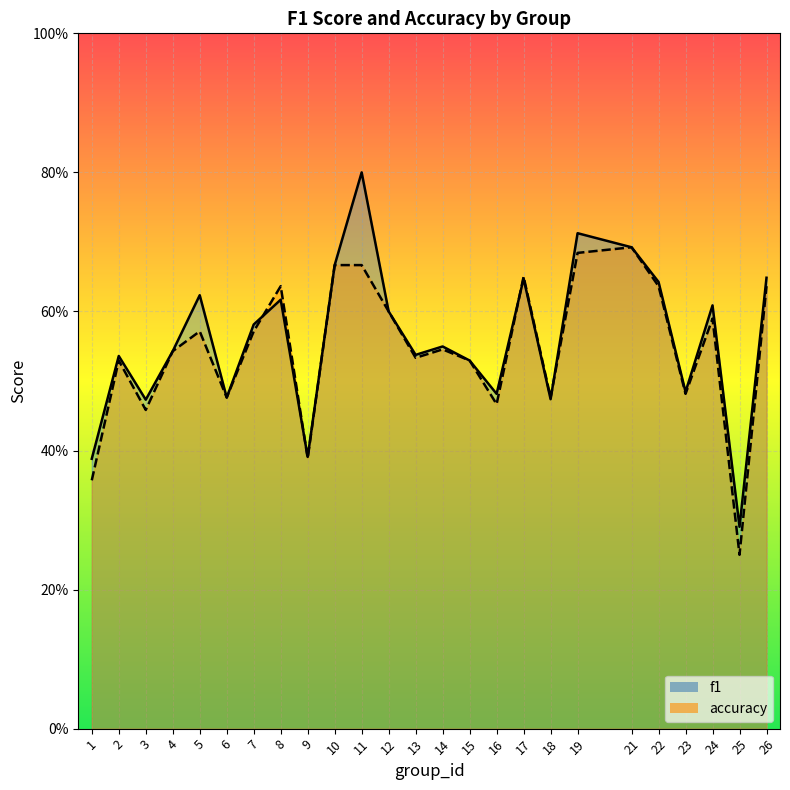

Reading left to right, transcribe all the data shown in this chart.

f1: 1=0.4	2=0.5	3=0.5	4=0.5	5=0.6	6=0.5	7=0.6	8=0.6	9=0.4	10=0.7	11=0.8	12=0.6	13=0.5	14=0.5	15=0.5	16=0.5	17=0.6	18=0.5	19=0.7	21=0.7	22=0.6	23=0.5	24=0.6	25=0.3	26=0.6
accuracy: 1=0.4	2=0.5	3=0.5	4=0.5	5=0.6	6=0.5	7=0.6	8=0.6	9=0.4	10=0.7	11=0.7	12=0.6	13=0.5	14=0.5	15=0.5	16=0.5	17=0.7	18=0.5	19=0.7	21=0.7	22=0.6	23=0.5	24=0.6	25=0.2	26=0.6